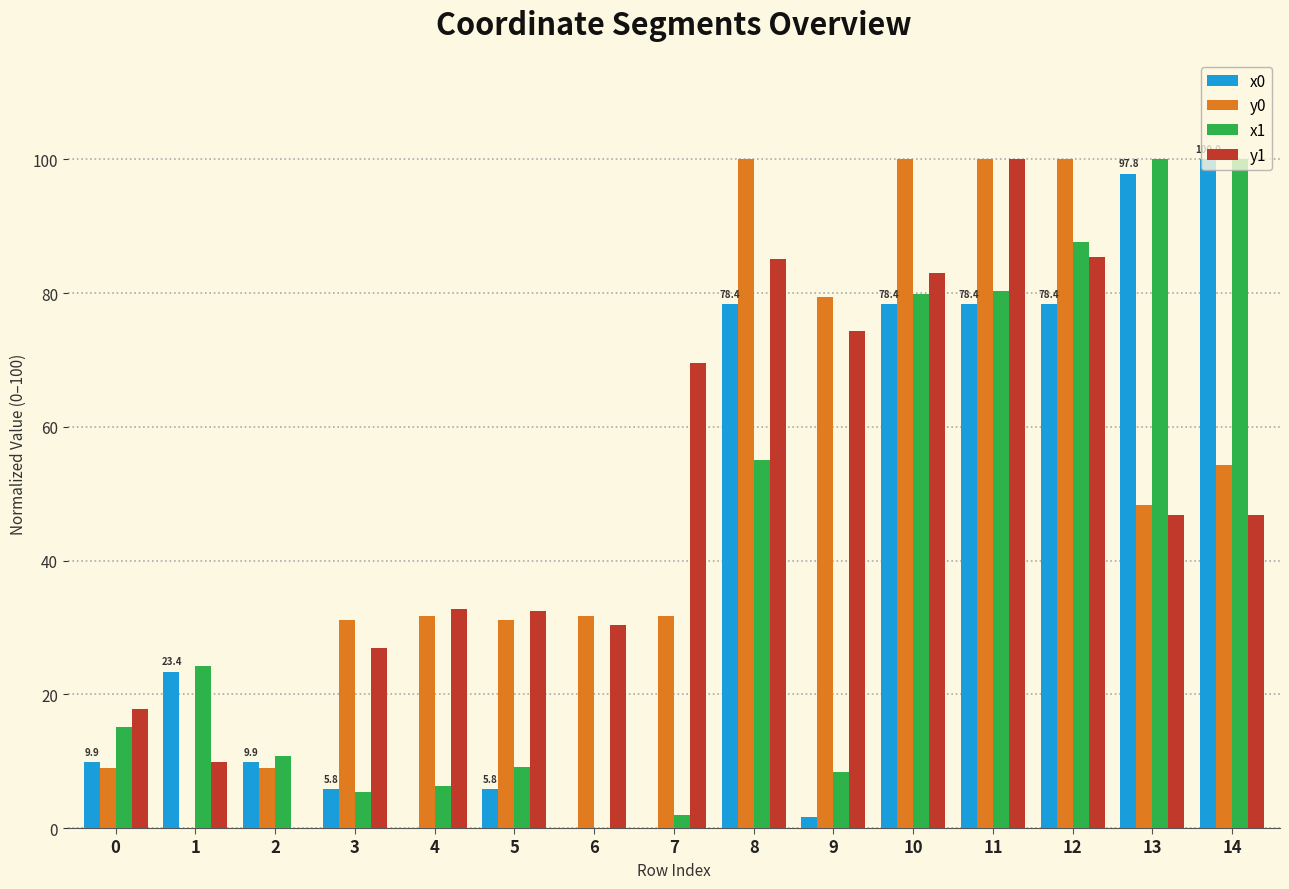

What is the sum of all y0 values?

757.0